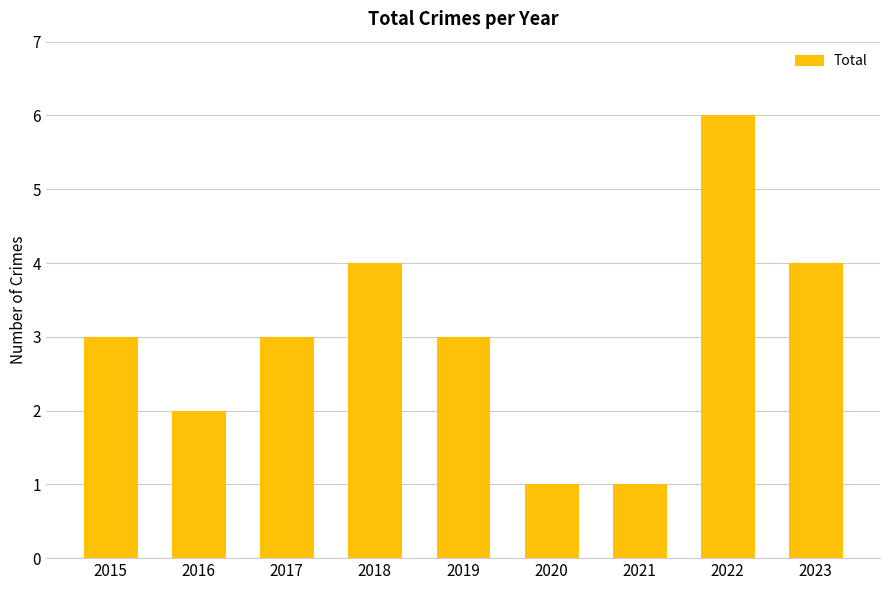

Which label corresponds to the largest value in the chart?

2022